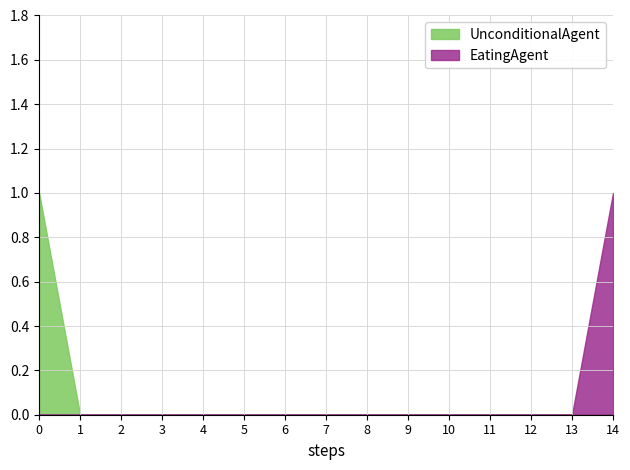

The value of UnconditionalAgent at 6 is 0. True or false?

True